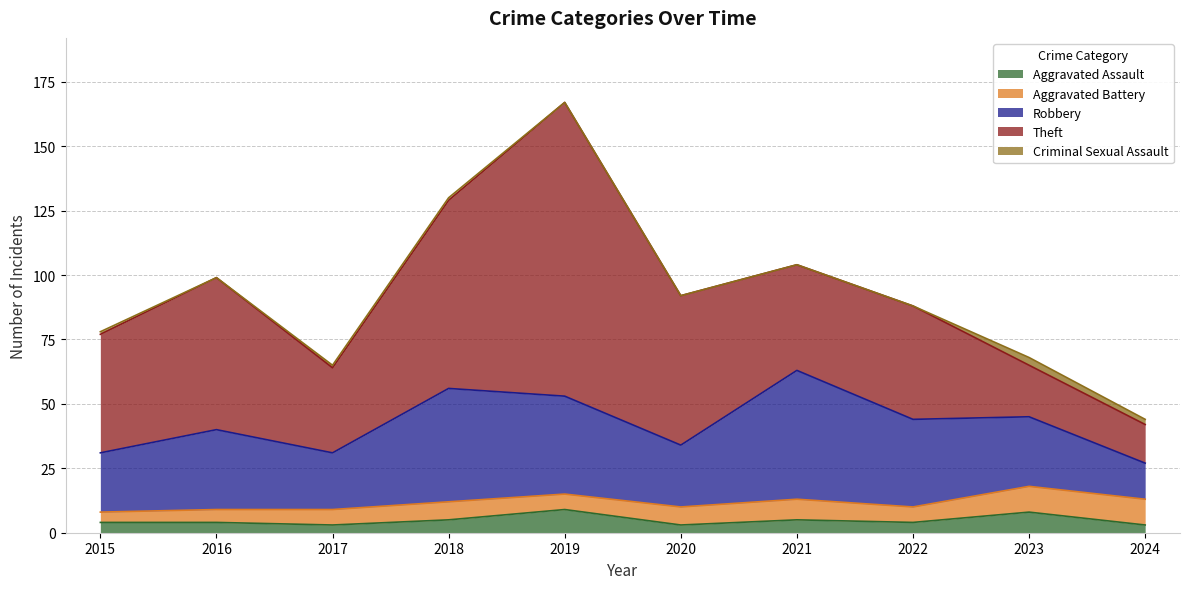

The value of Aggravated Battery at 2019 is 11. True or false?

False